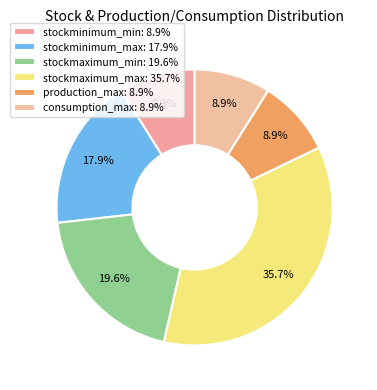

How many segments does this pie chart have?

6